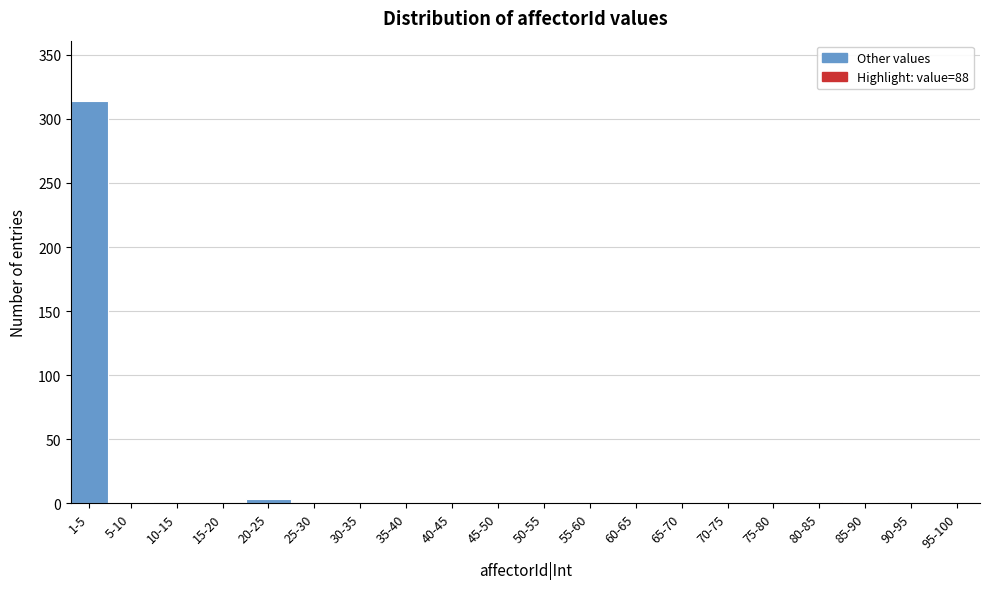

What is the maximum value shown in the chart?

314